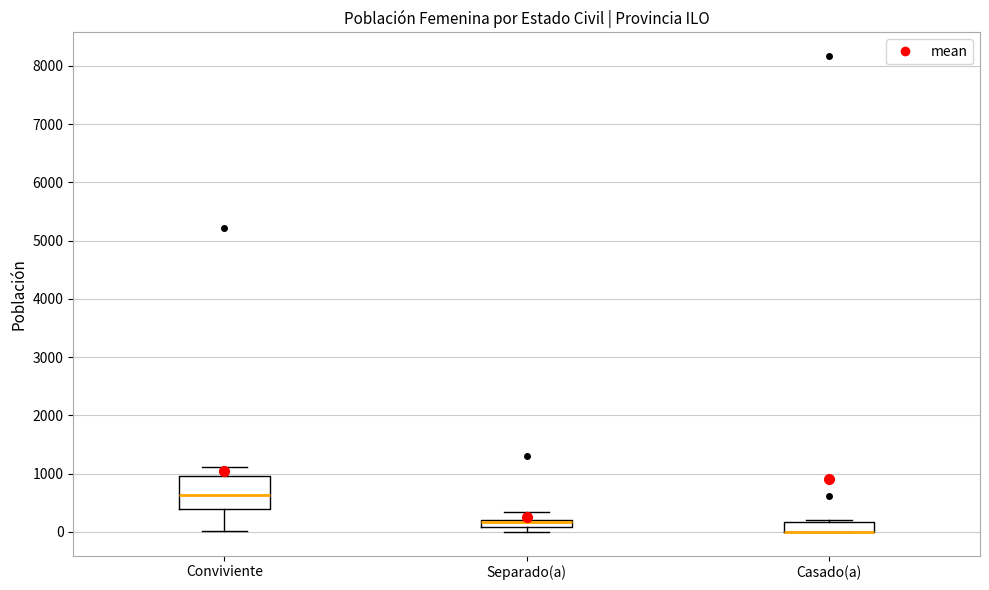

Where does the upper whisker of the box for Conviviente end on the y-axis? The values are not printed on the chart, so give them approximately, as read against the axis.

1100